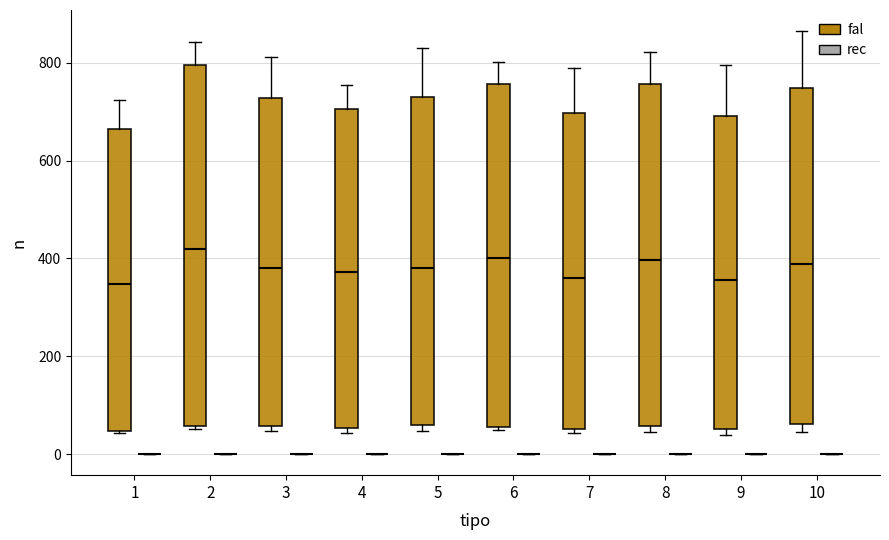

Reading left to right, read every box against the y-axis: the position of its median line, the range the box covers, and the ends of its whiskers. The values are not printed on the chart, so give them approximately, as read against the axis.

1 (fal): median 340, box 40 to 660, whiskers 40 to 720
1 (rec): box collapsed to a line at 0, whiskers 0 to 0
2 (fal): median 420, box 60 to 800, whiskers 60 to 840
2 (rec): box collapsed to a line at 0, whiskers 0 to 0
3 (fal): median 380, box 60 to 720, whiskers 40 to 820
3 (rec): box collapsed to a line at 0, whiskers 0 to 0
4 (fal): median 380, box 60 to 700, whiskers 40 to 760
4 (rec): box collapsed to a line at 0, whiskers 0 to 0
5 (fal): median 380, box 60 to 740, whiskers 40 to 840
5 (rec): box collapsed to a line at 0, whiskers 0 to 0
6 (fal): median 400, box 60 to 760, whiskers 60 to 800
6 (rec): box collapsed to a line at 0, whiskers 0 to 0
7 (fal): median 360, box 60 to 700, whiskers 40 to 780
7 (rec): box collapsed to a line at 0, whiskers 0 to 0
8 (fal): median 400, box 60 to 760, whiskers 40 to 820
8 (rec): box collapsed to a line at 0, whiskers 0 to 0
9 (fal): median 360, box 60 to 700, whiskers 40 to 800
9 (rec): box collapsed to a line at 0, whiskers 0 to 0
10 (fal): median 380, box 60 to 740, whiskers 40 to 860
10 (rec): box collapsed to a line at 0, whiskers 0 to 0